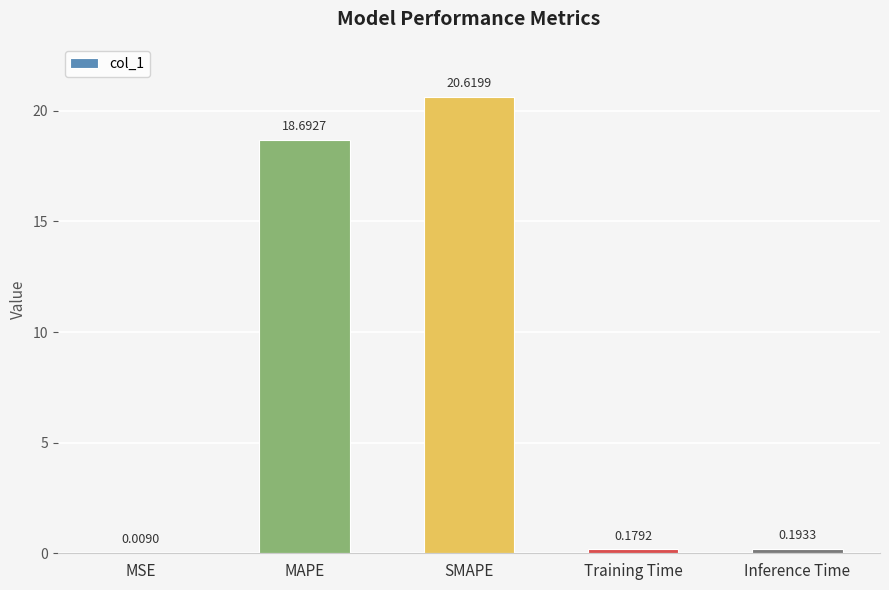

What is the sum of all values?

39.7